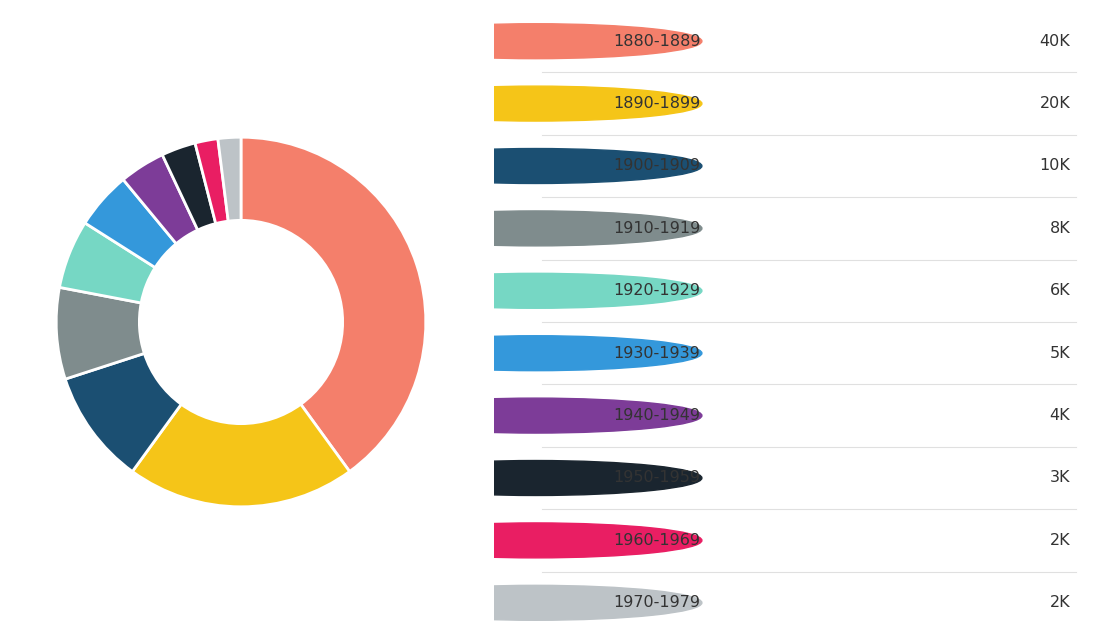

Does any single category account for the majority?

No